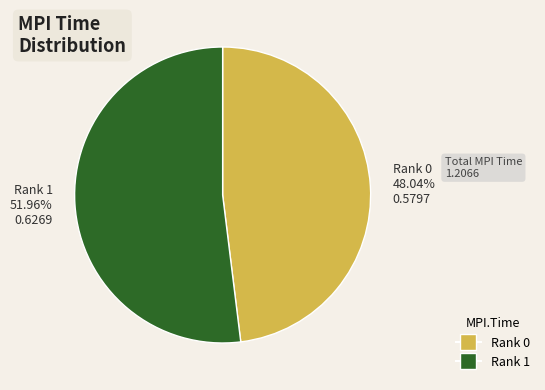

Which category has the smallest portion of the pie?

Rank 0